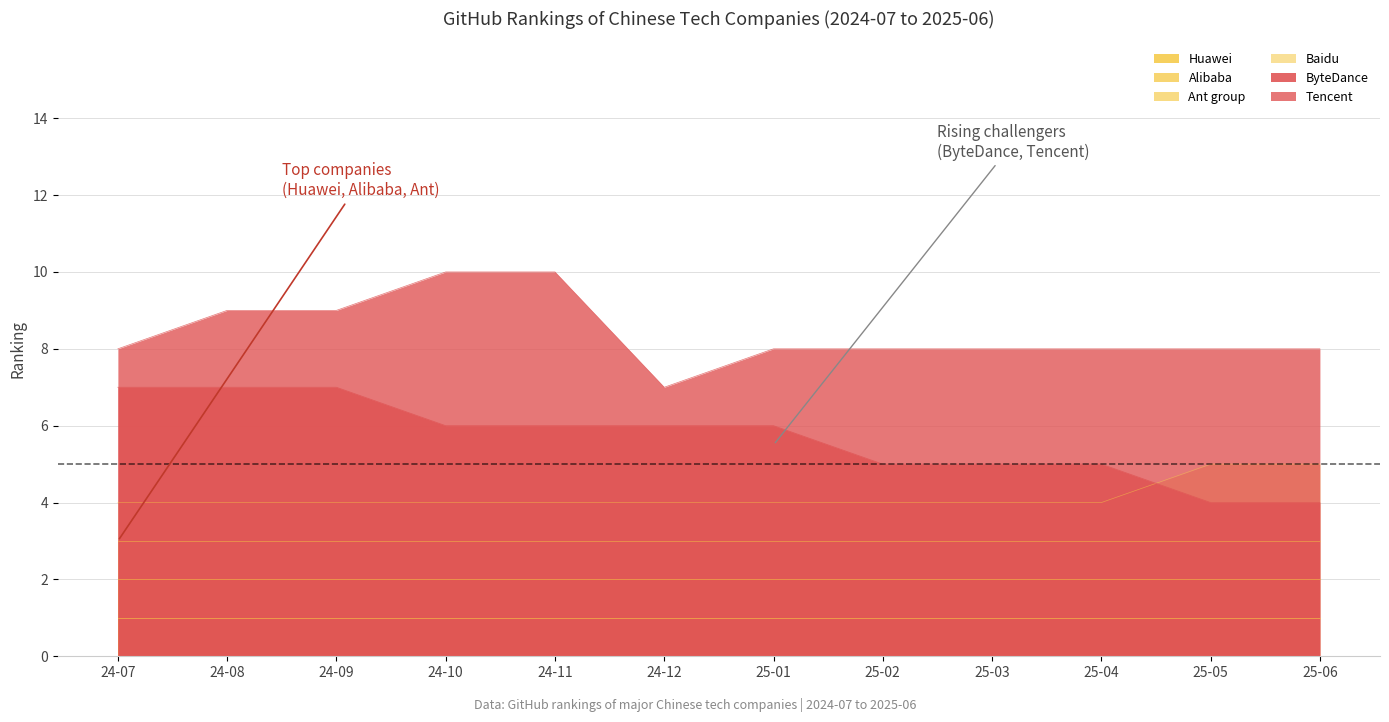

How many data points in ByteDance are above 6?

3